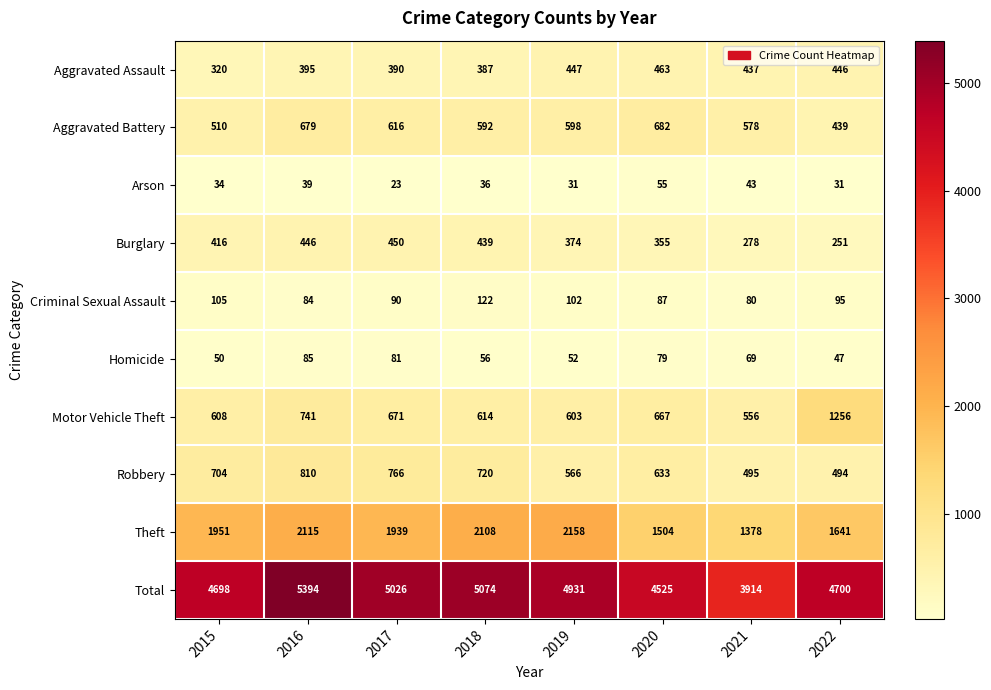

What is the difference between the second highest and second lowest values in the Motor Vehicle Theft series?

138